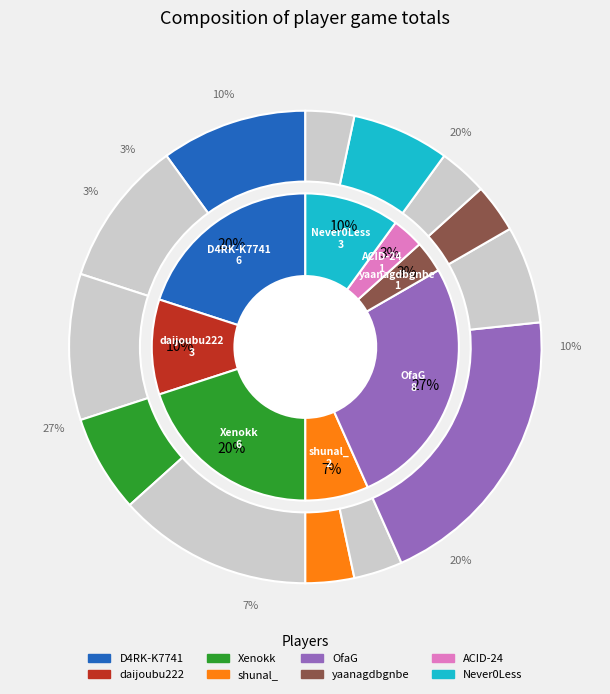

To the nearest percent, what is the difference between the largest and smallest slice percentages?

23%